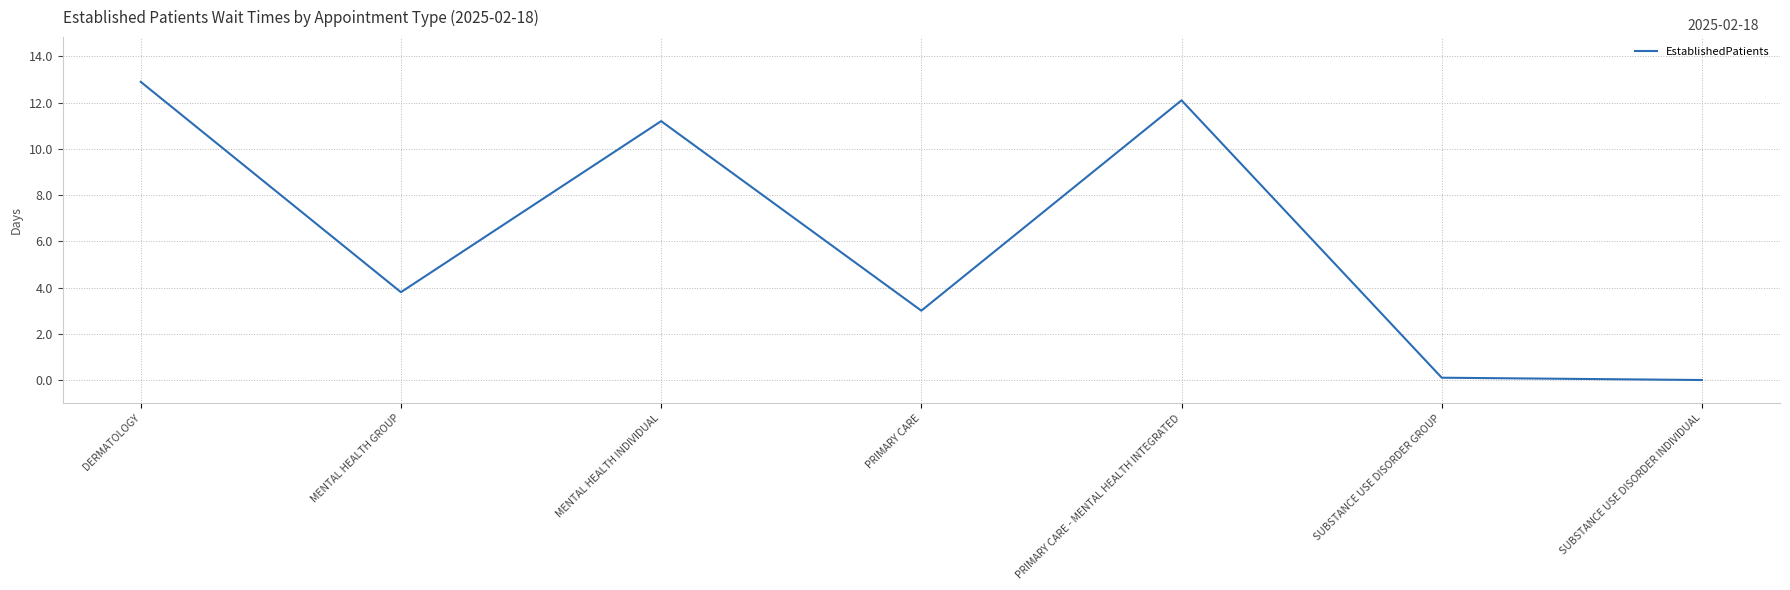

What is the sum of the values at PRIMARY CARE - MENTAL HEALTH INTEGRATED and SUBSTANCE USE DISORDER INDIVIDUAL?

12.1